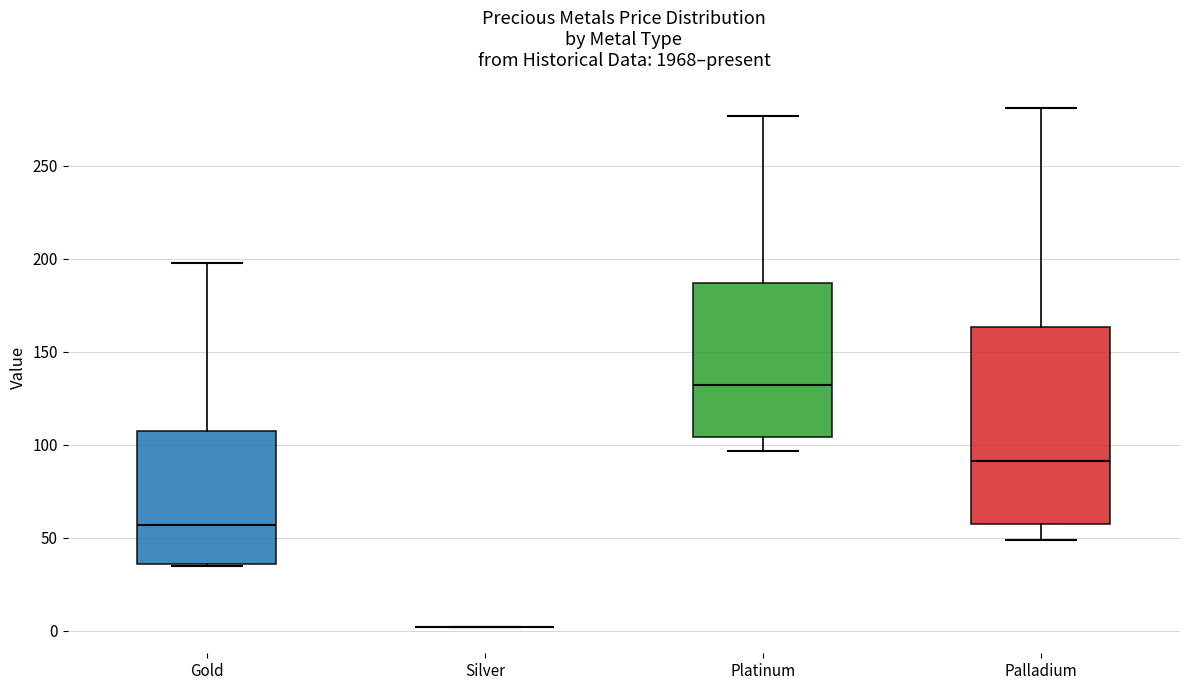

Reading left to right, transcribe this box plot: for each box, give where its median line is, the range the box spans, and where its two whiskers end, as read against the y-axis. The values are not printed on the chart, so give them approximately, as read against the axis.

Gold: median 55, box 35 to 105, whiskers 35 to 200
Silver: box collapsed to a line at 0, whiskers 0 to 0
Platinum: median 130, box 105 to 185, whiskers 95 to 275
Palladium: median 90, box 55 to 165, whiskers 50 to 280